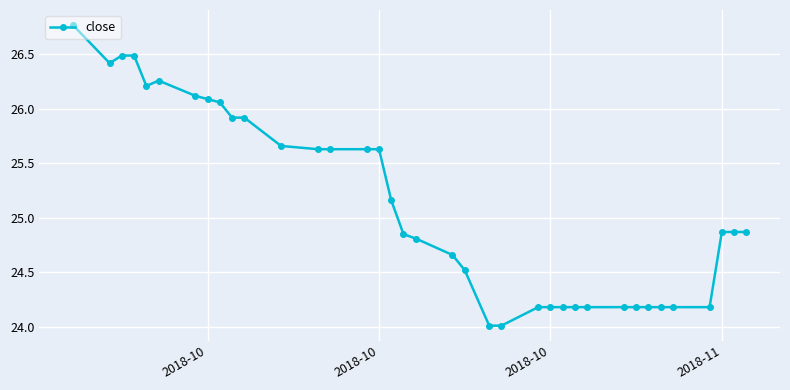

What is the value of the 1st point from the left?

26.8